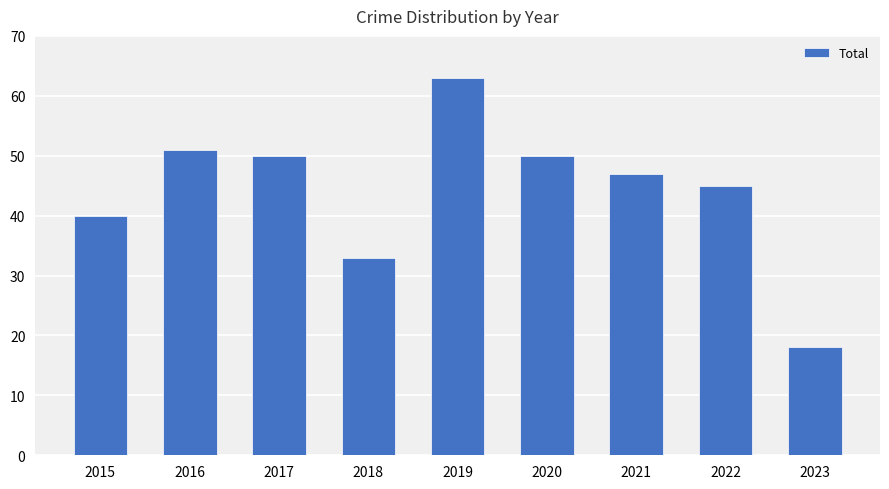

At which category does the chart reach its peak across all series?

2019